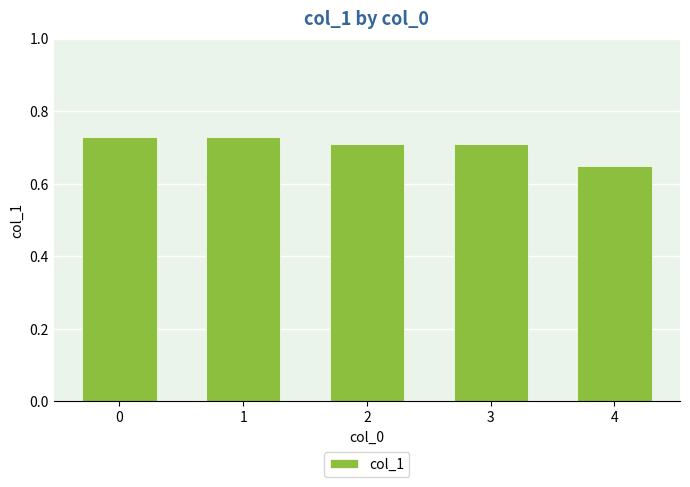

The chart shows a value of 0.3 at 1. True or false?

False